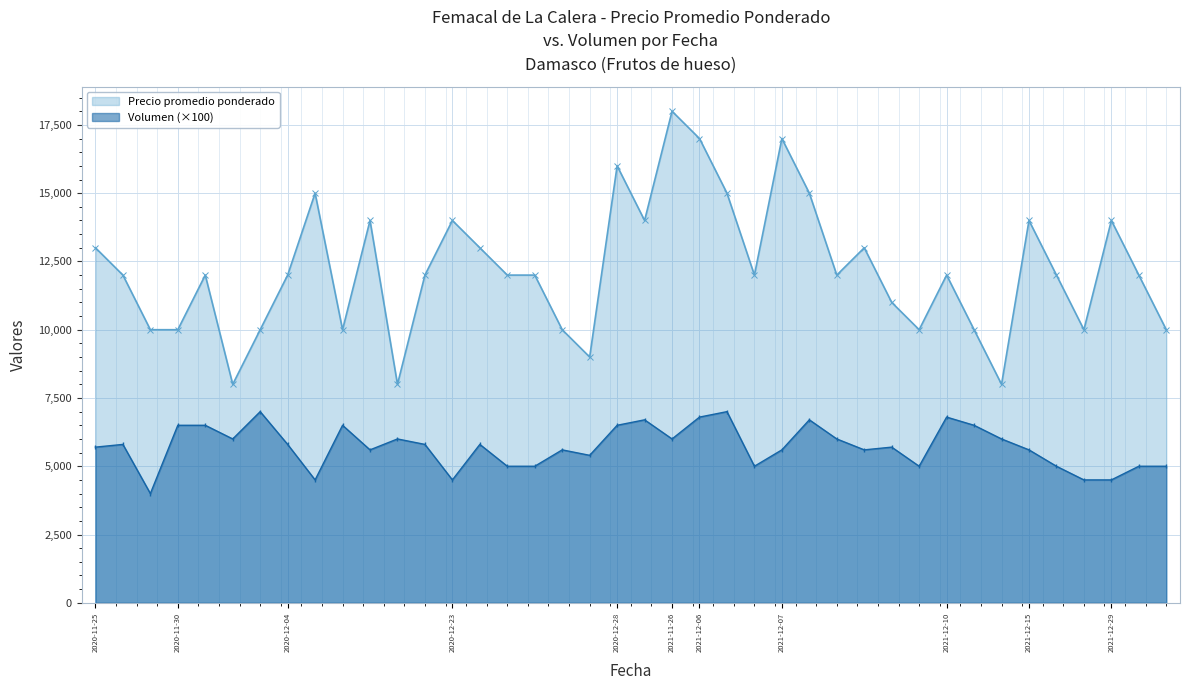

The Precio promedio ponderado series shows 19577 at 2021-12-07. True or false?

False